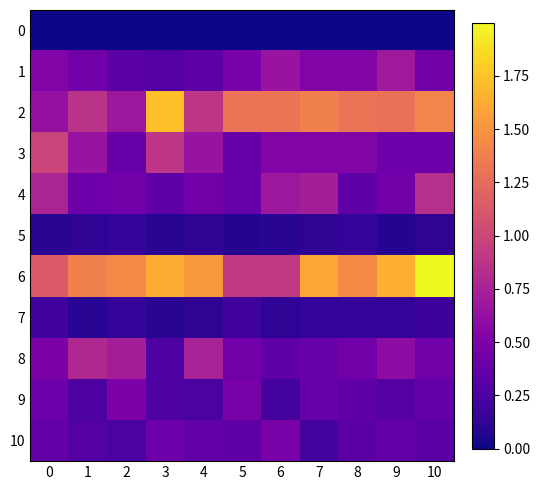

What is the total value across all series at 7?

6.0